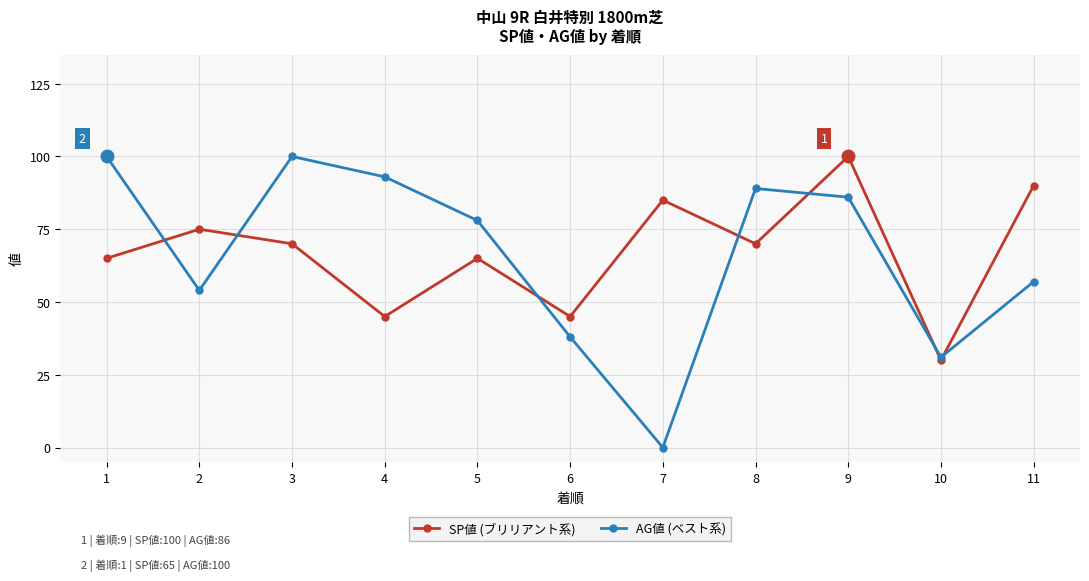

True or false: AG値 (ベスト系) has a value of -34 at 7.

False